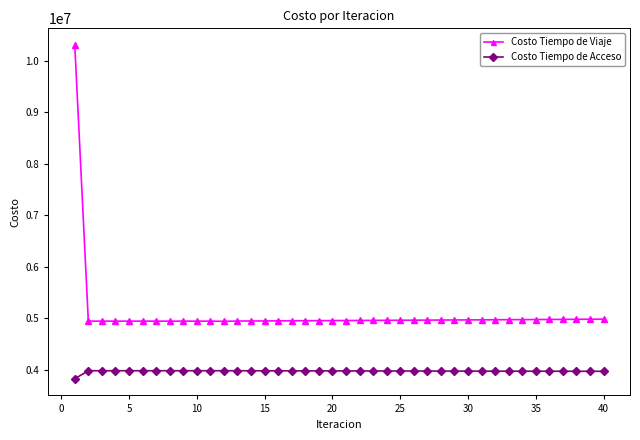

Does the chart have visible grid lines?

No